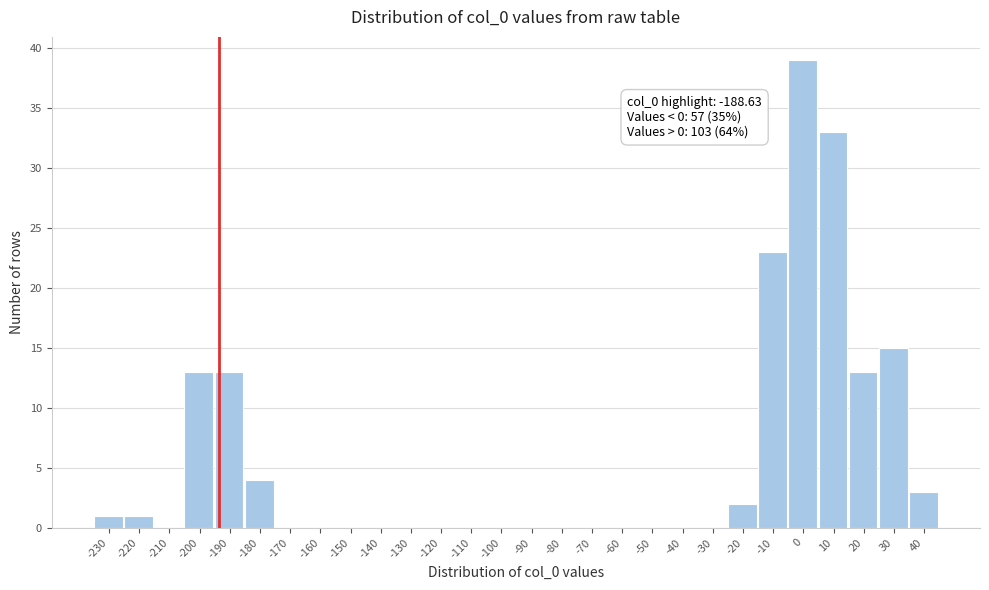

Reading left to right, what are all the values shown in this chart?

-230=1	-220=1	-210=0	-200=13	-190=13	-180=4	-170=0	-160=0	-150=0	-140=0	-130=0	-120=0	-110=0	-100=0	-90=0	-80=0	-70=0	-60=0	-50=0	-40=0	-30=0	-20=2	-10=23	0=39	10=33	20=13	30=15	40=3